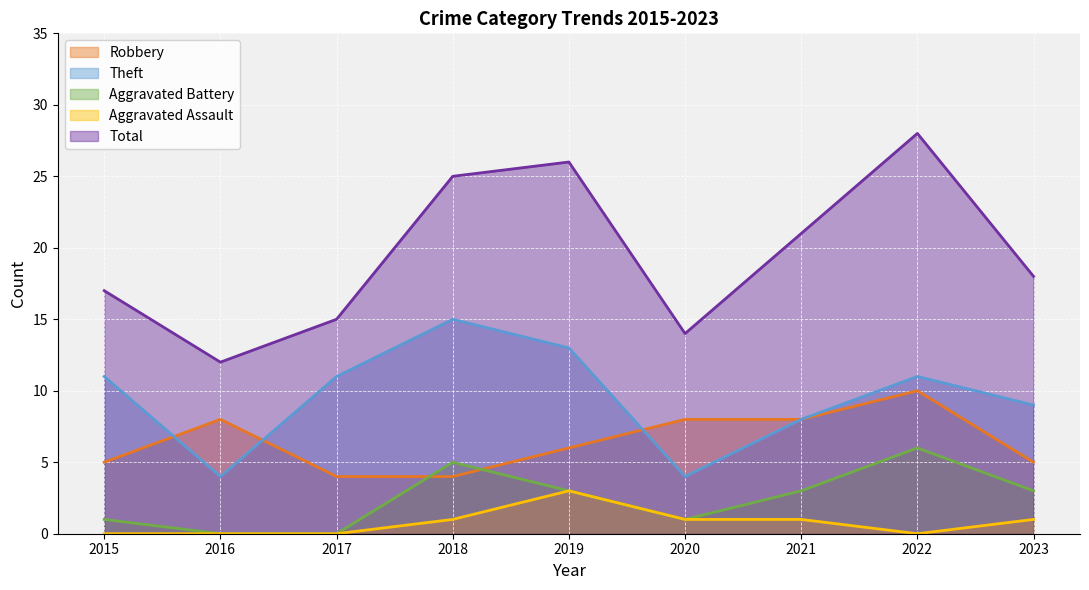

Where does the Aggravated Battery series first go above 3?

2018